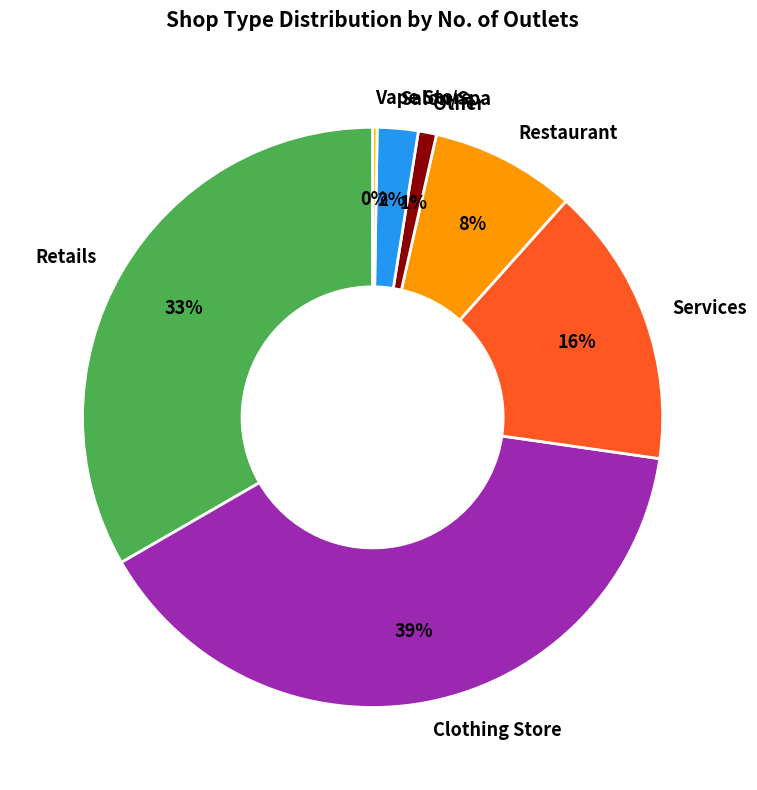

True or false: Salon/Spa accounts for 2% of the total.

True